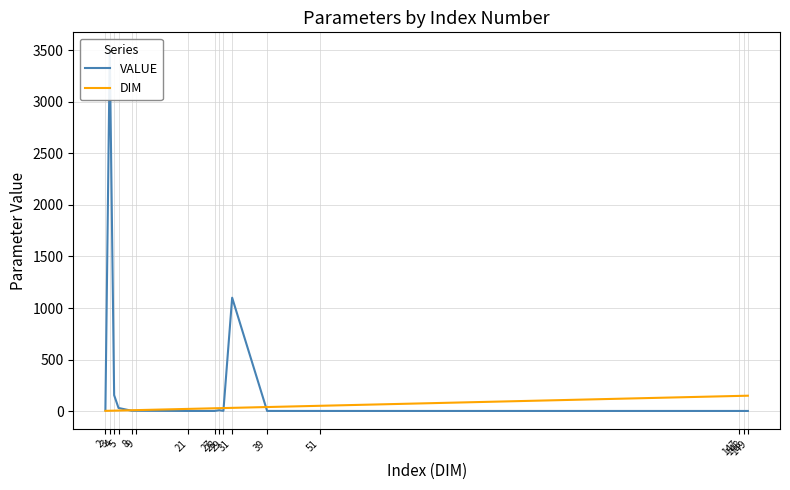

What is the average value of the DIM series?

44